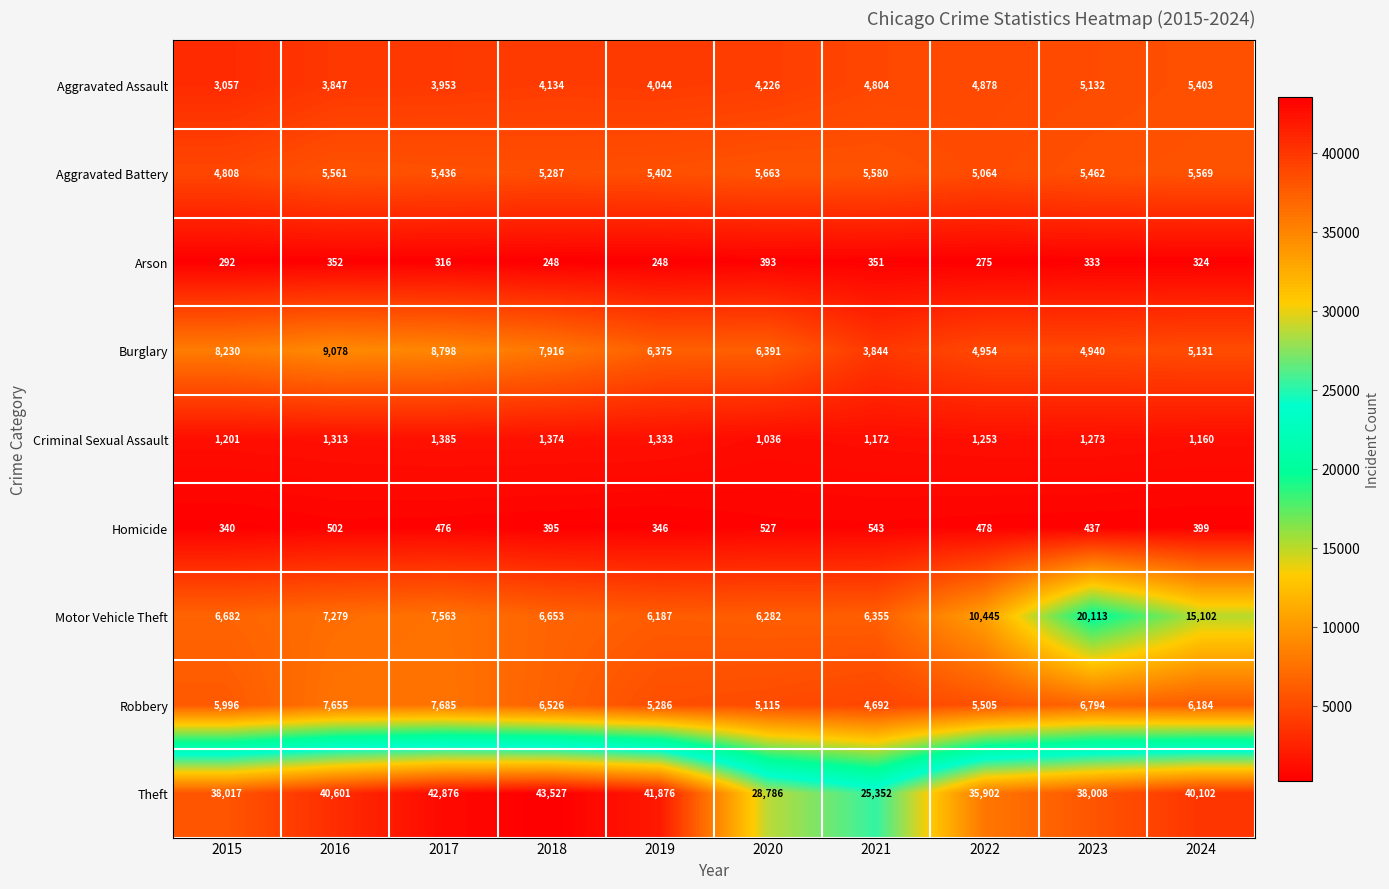

What is the greatest value displayed?

43527